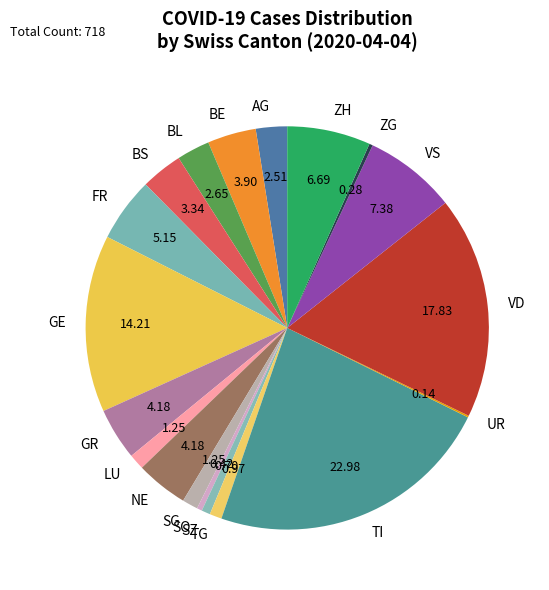

Combined, do TG and GR account for over 50%?

No